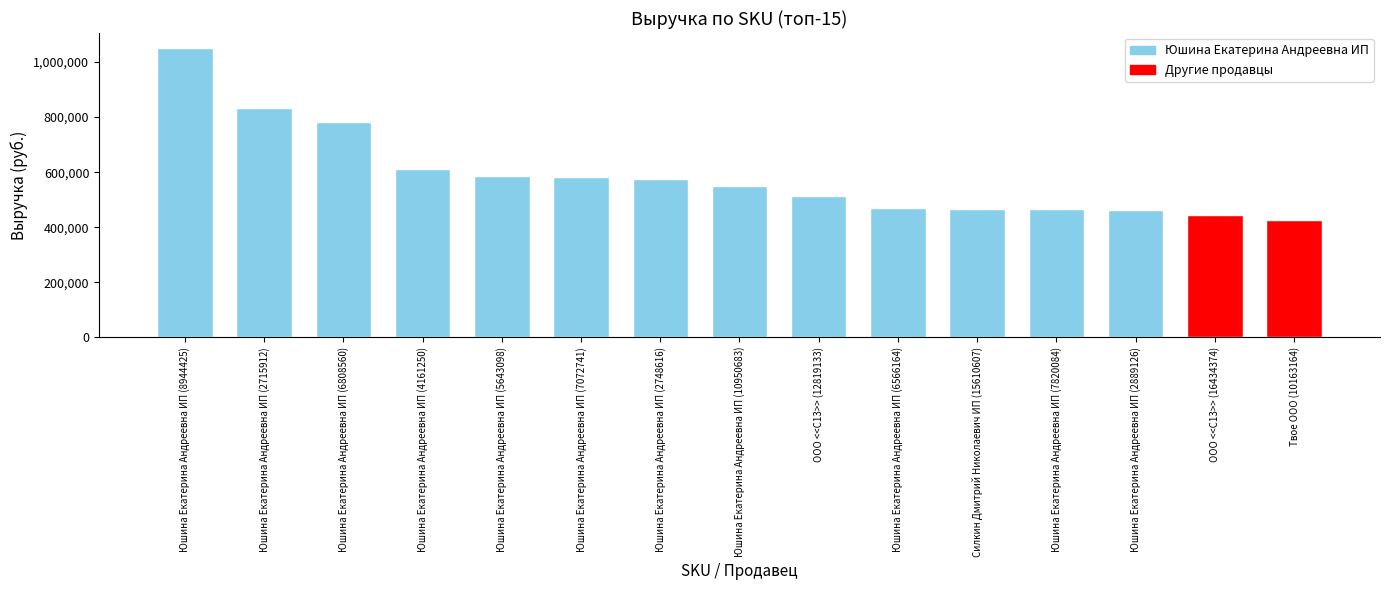

Is it true that the value at Юшина Екатерина Андреевна ИП (5643098) is 282859?

False